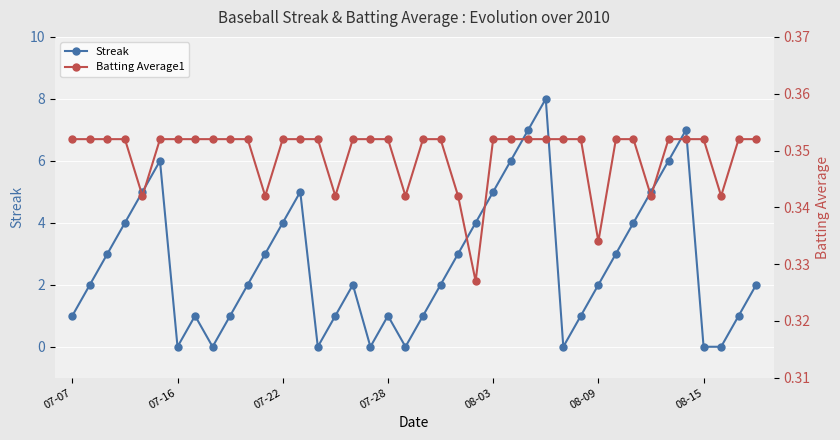

What is the minimum value for Batting Average1?

0.3